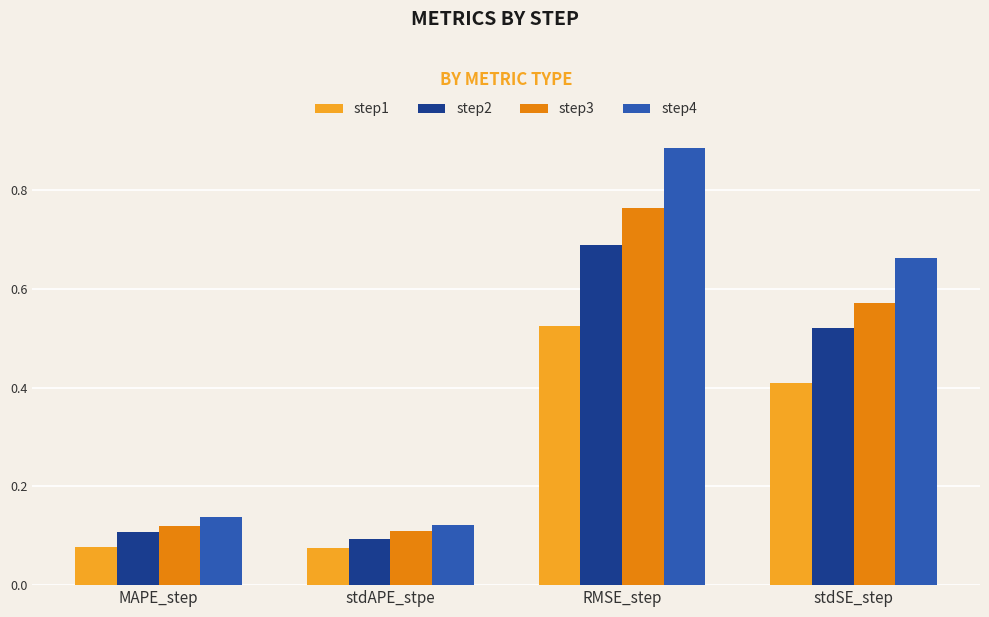

Is it true that step1 equals 0.0 at MAPE_step?

False